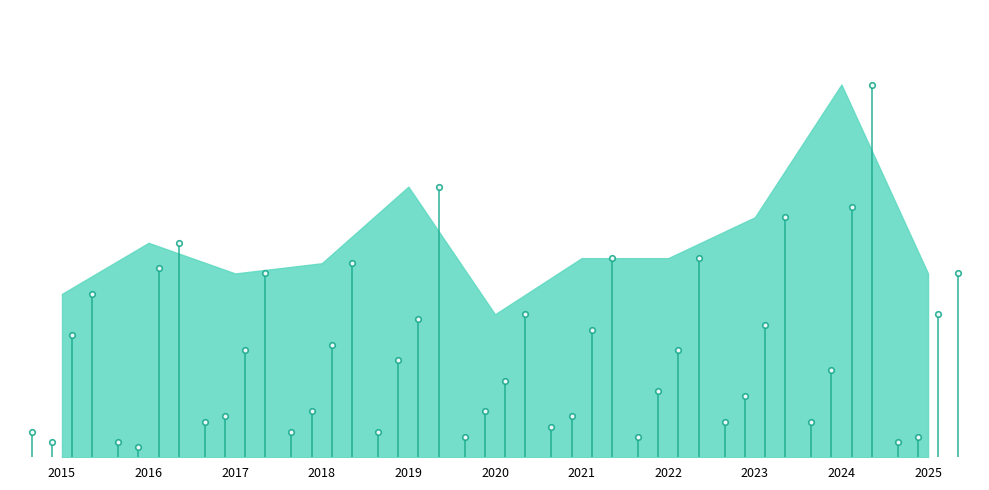

How many Aggravated Assault values are between 4 and 7?

9